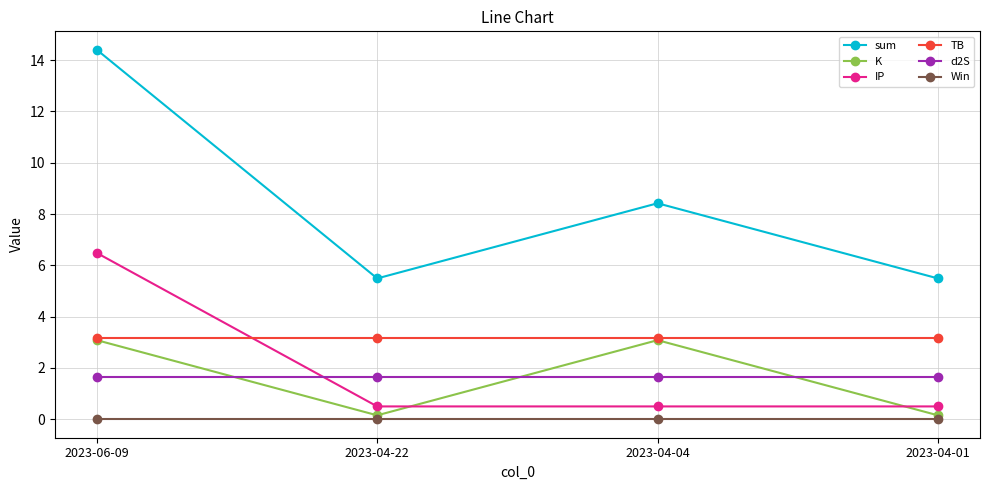

What is the sum of the d2S values at 2023-04-01 and 2023-06-09?

3.3